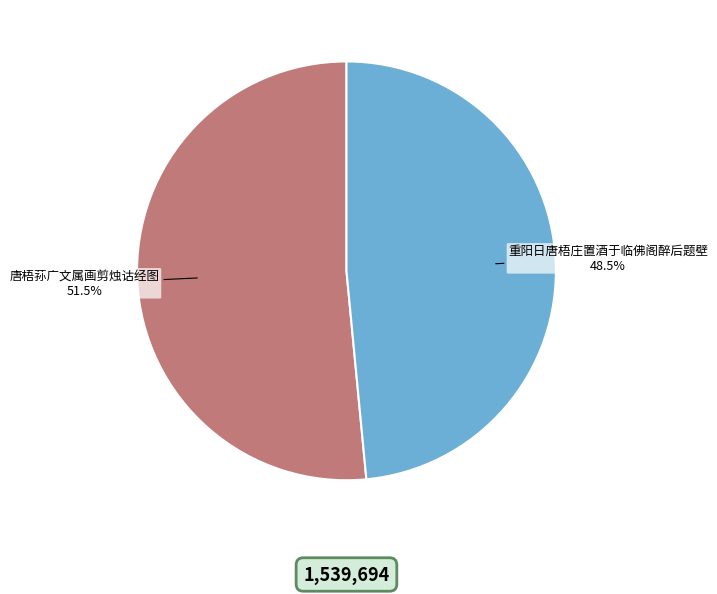

Which has a higher value, 唐梧荪广文属画剪烛诂经图 or 重阳日唐梧庄置酒于临佛阁醉后题壁?

唐梧荪广文属画剪烛诂经图